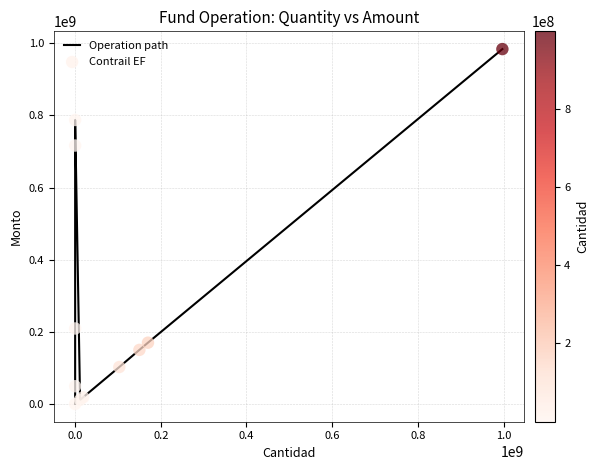

What is the difference between the maximum and minimum values?

983970002